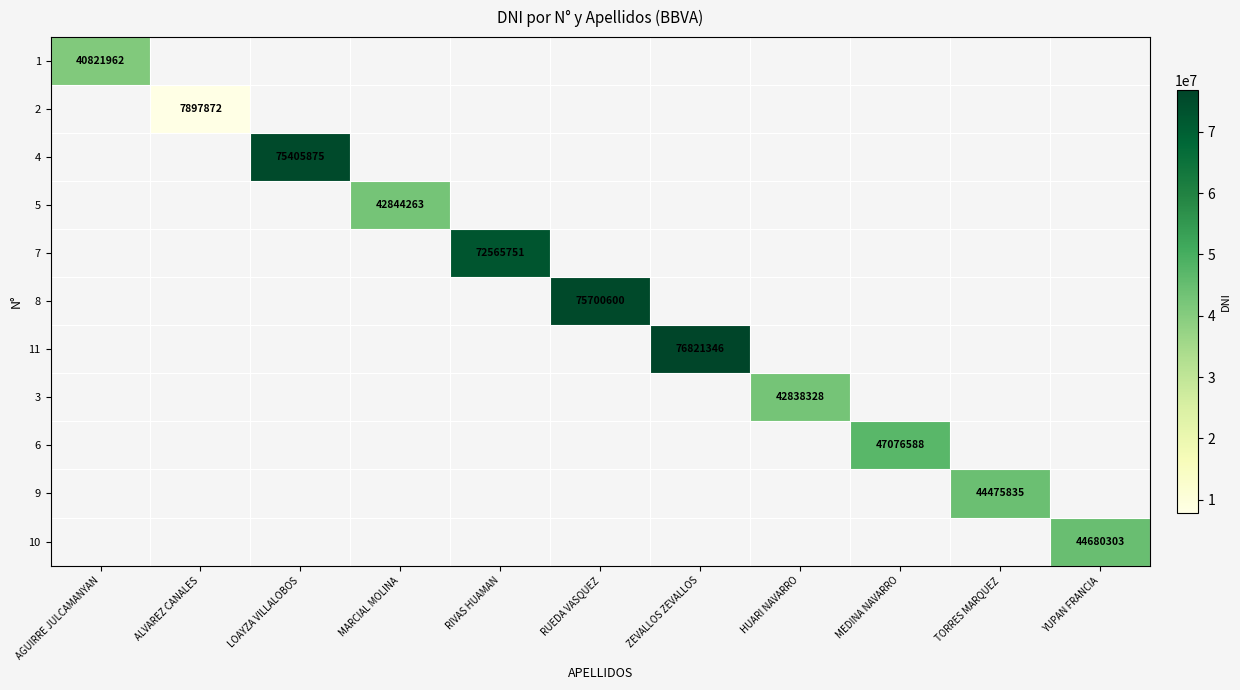

At which category does the chart reach its peak across all series?

ZEVALLOS ZEVALLOS